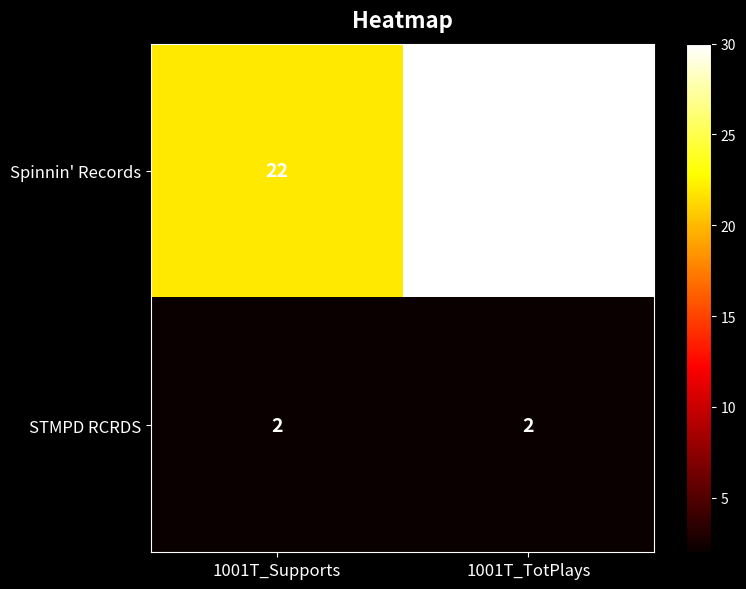

True or false: Spinnin' Records has a value of 30 at 1001T_TotPlays.

True